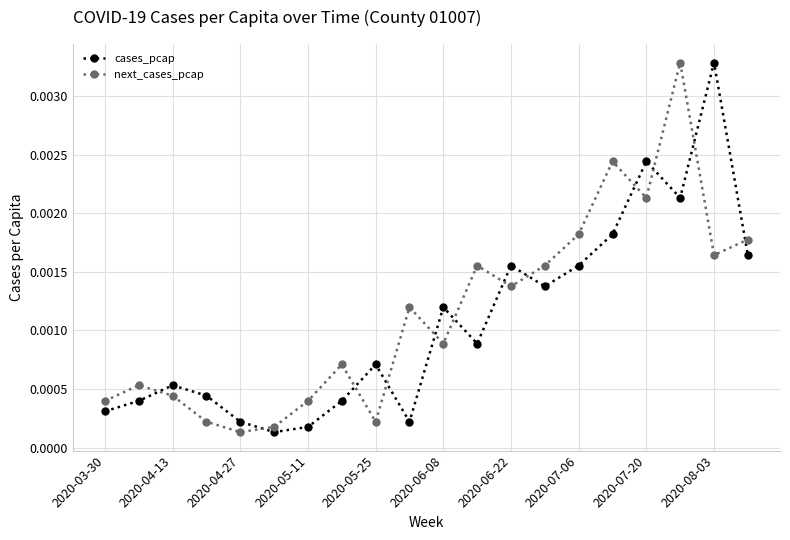

How many intersections are there between next_cases_pcap and cases_pcap?

12